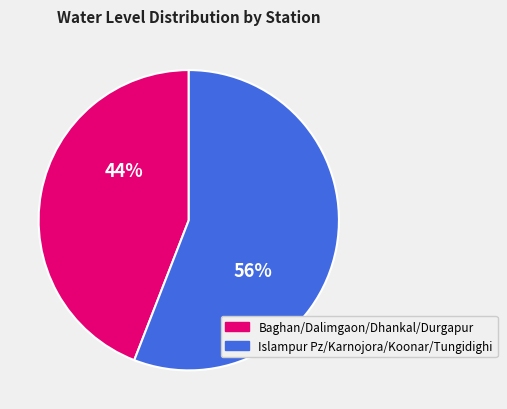

To the nearest percent, what is the difference between the largest and smallest slice percentages?

12%